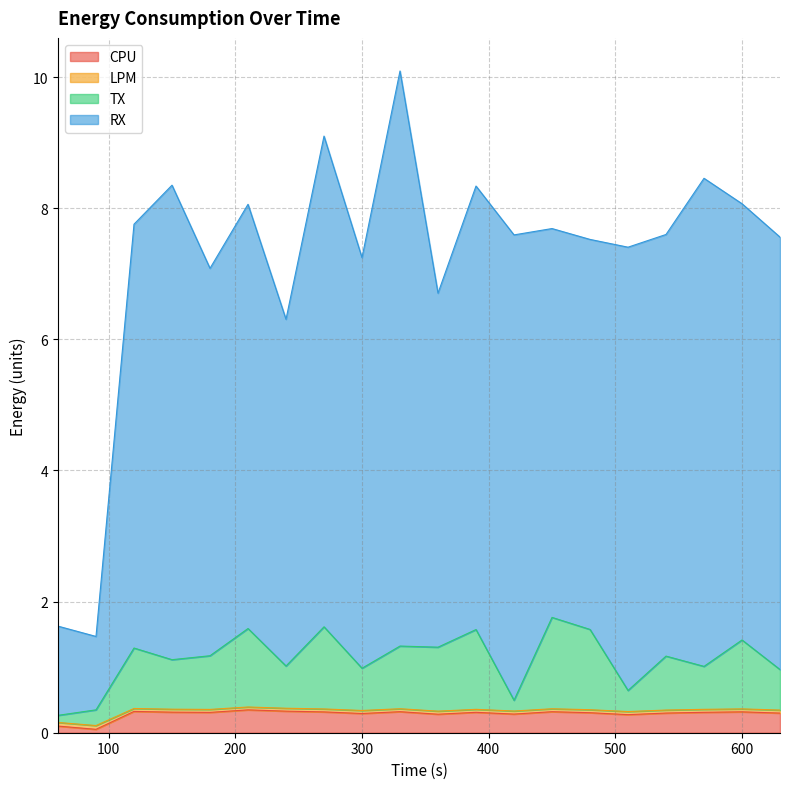

Is it true that TX equals 1.3 at 630?

False